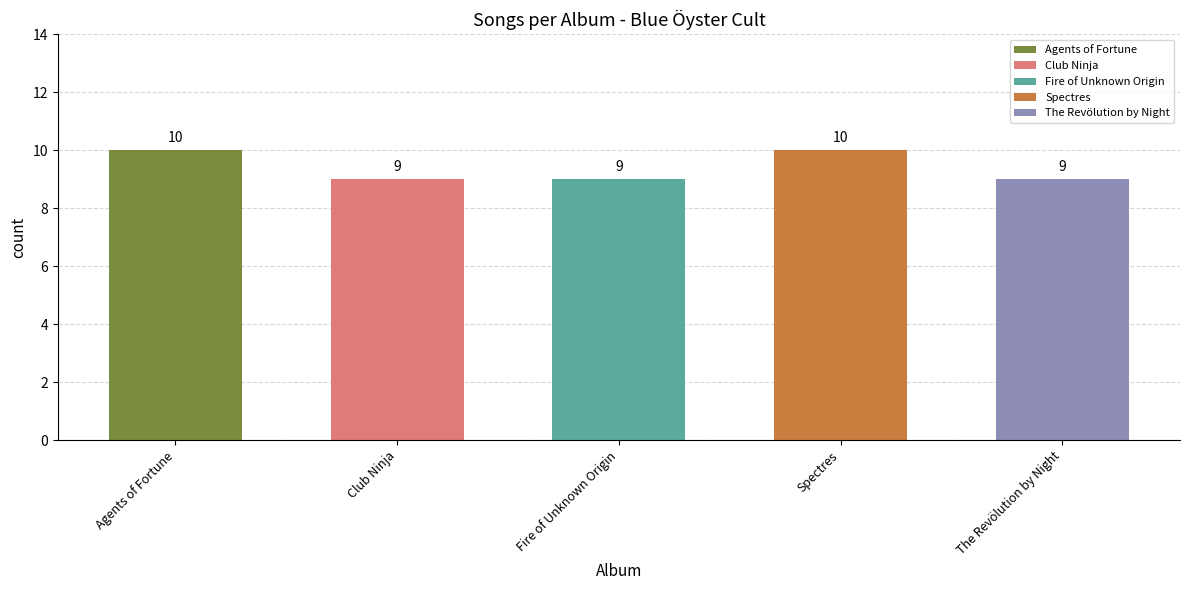

What is the approximate value at Agents of Fortune?

10